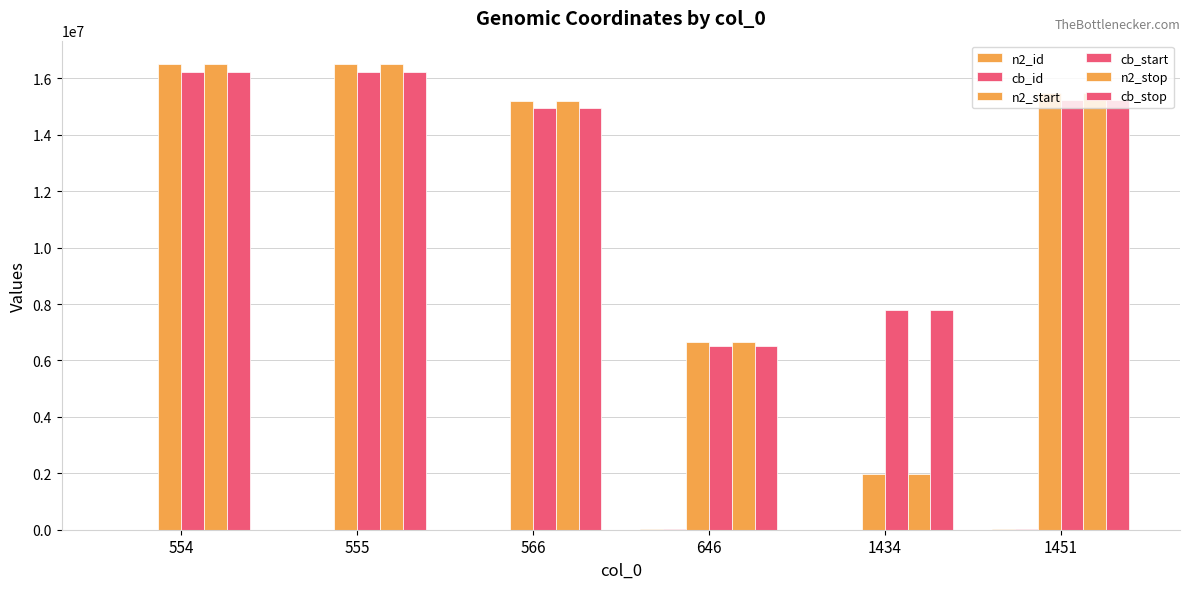

Which category has the lowest value across all series?

1434